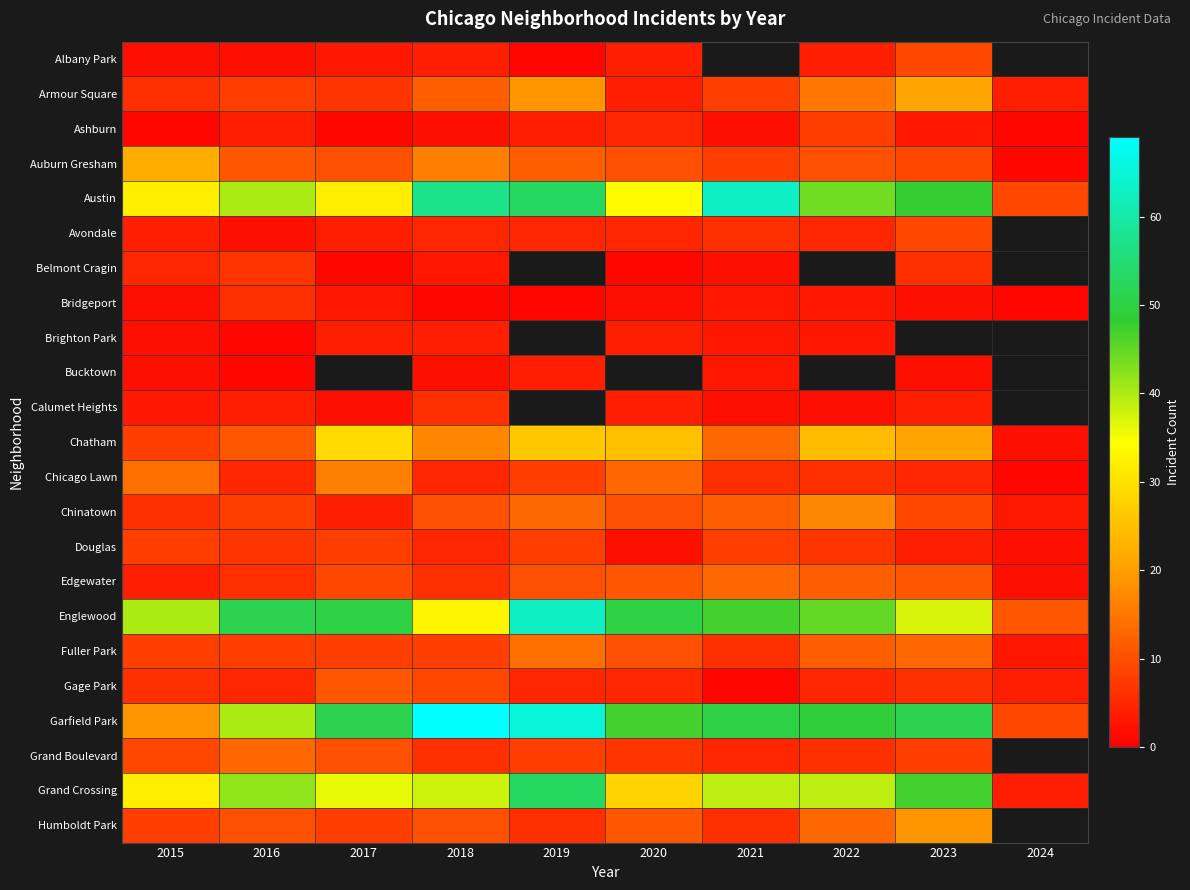

Between 2021 and 2016, which is larger?

2016